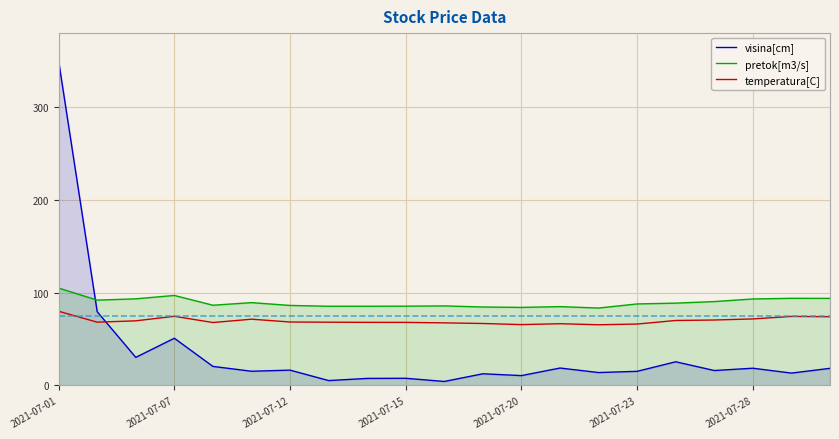

What is the sum of the visina[cm] values at 19 and 20?

31.7